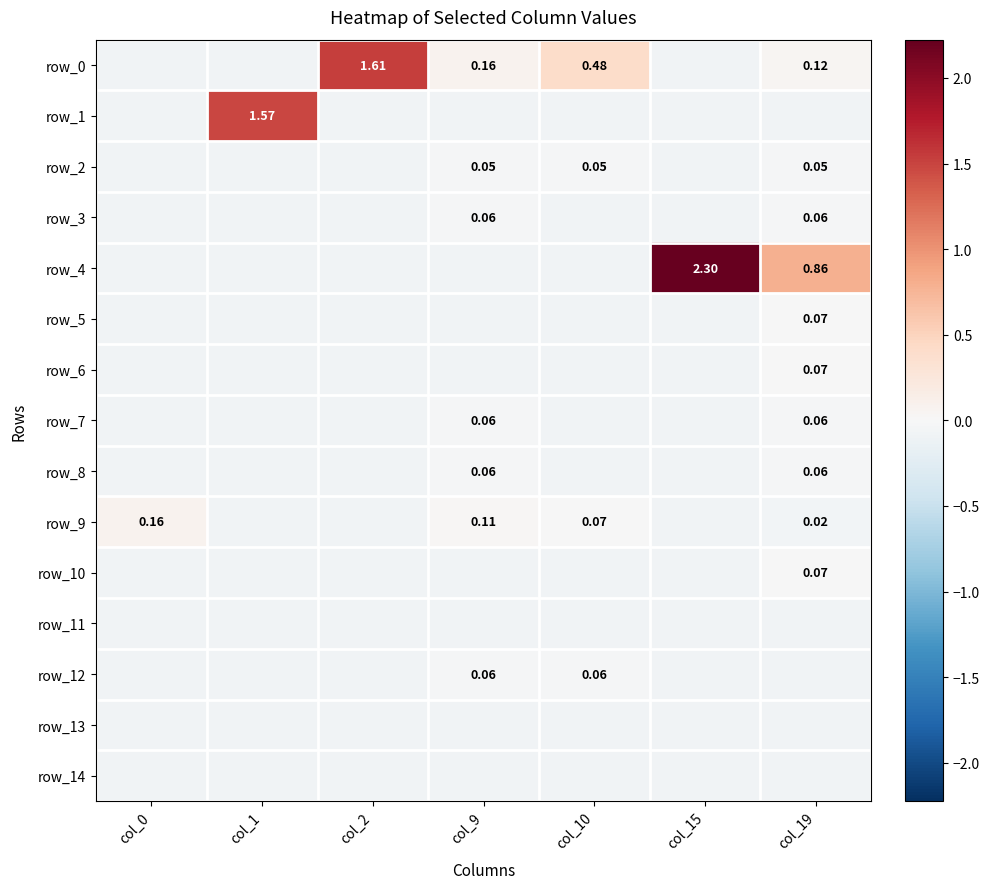

True or false: row_3 has a value of -0.0 at col_2.

False